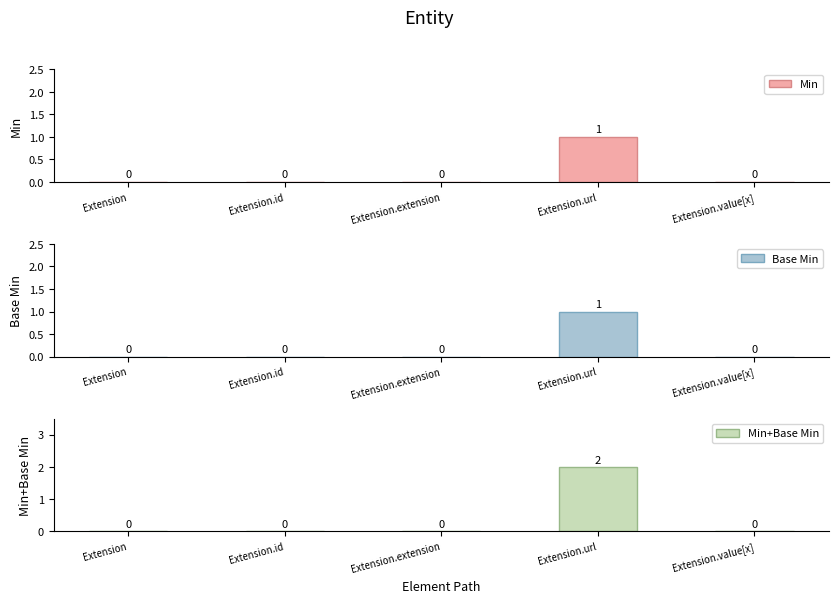

What position from the left is Extension.value[x]?

5